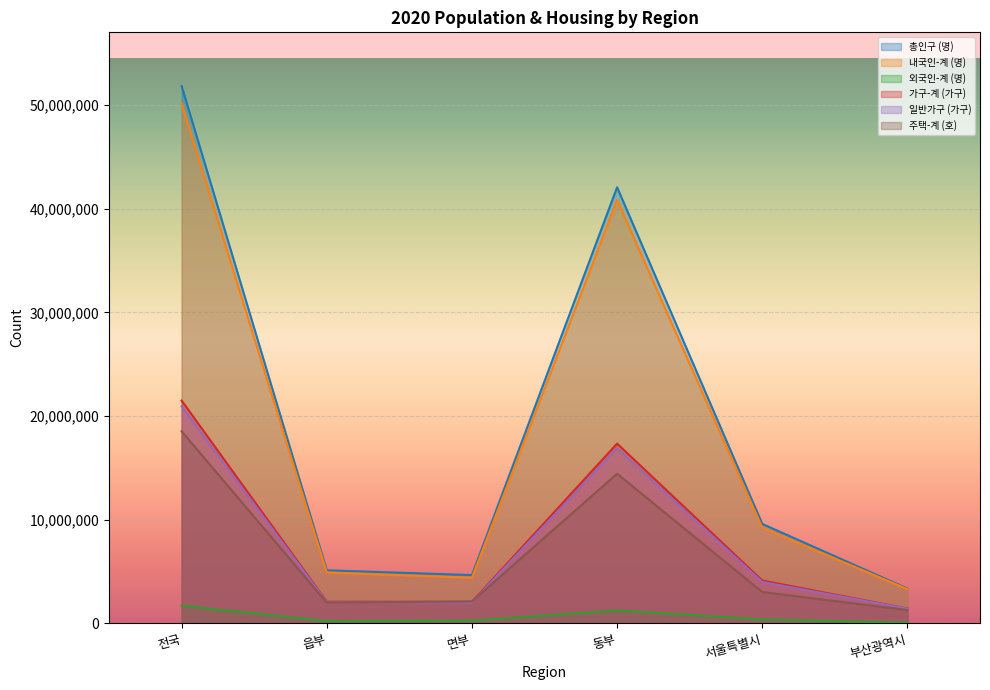

True or false: 일반가구 (가구) and 총인구 (명) cross at least once.

False